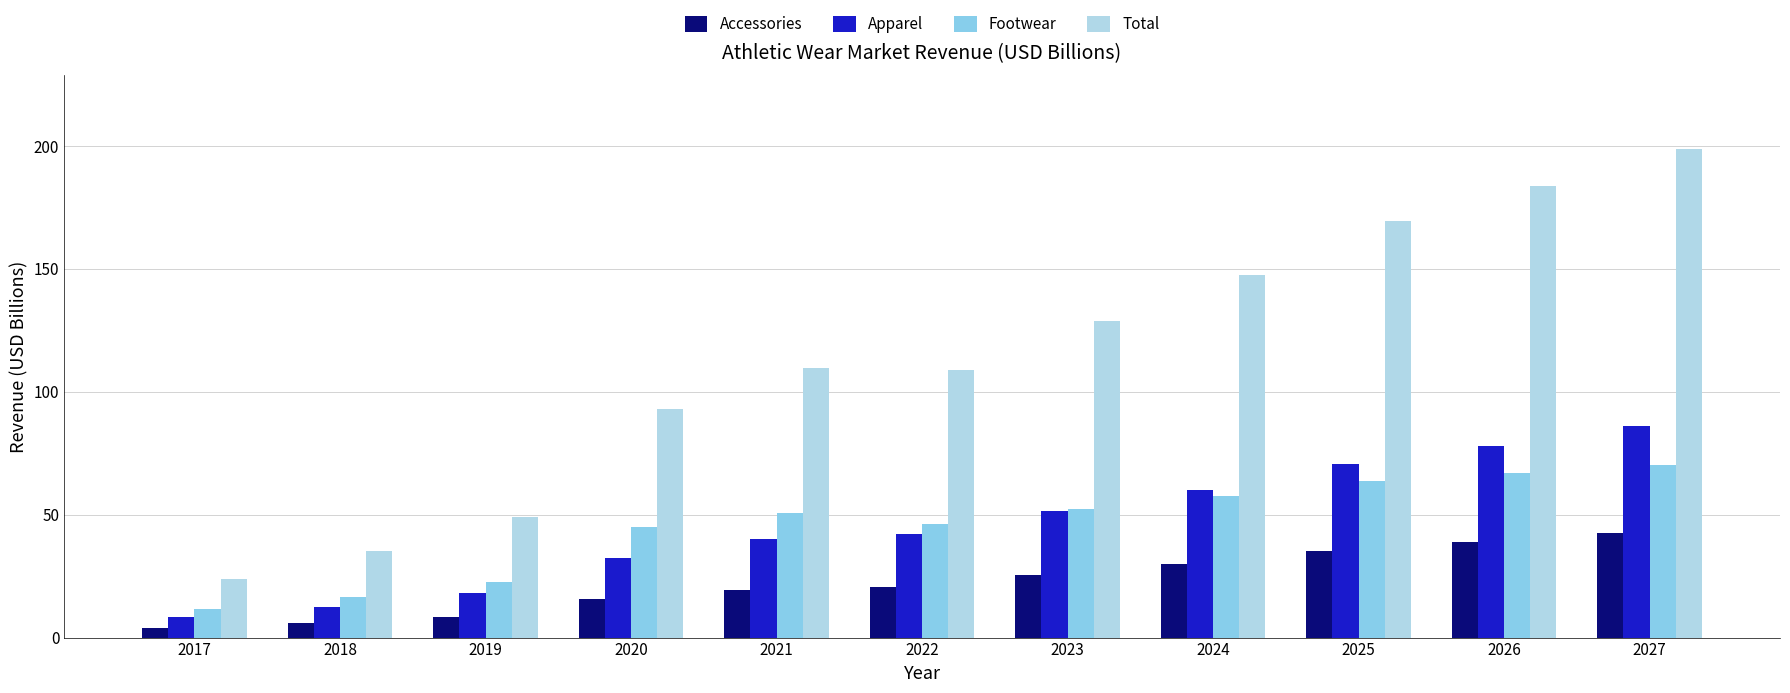

Are the bars horizontal?

No